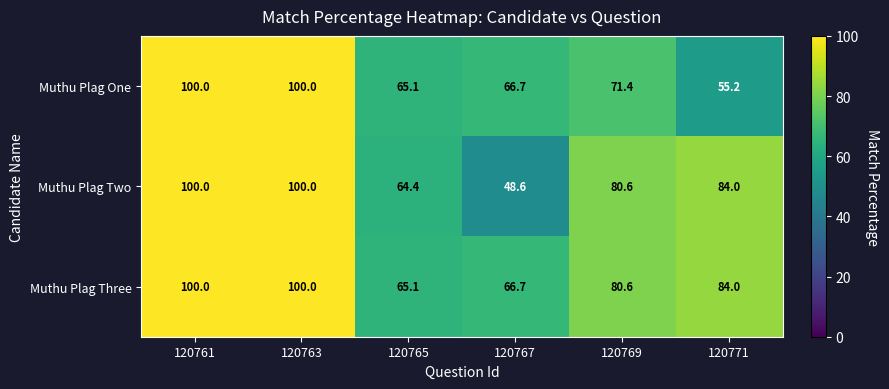

Which series has the largest total across all categories?

Muthu Plag Three